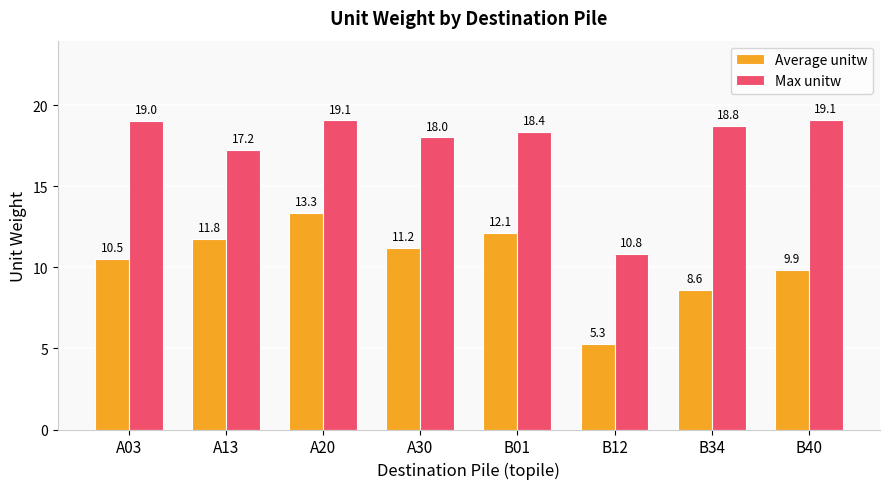

Which category has the highest value in the Average unitw series?

A20